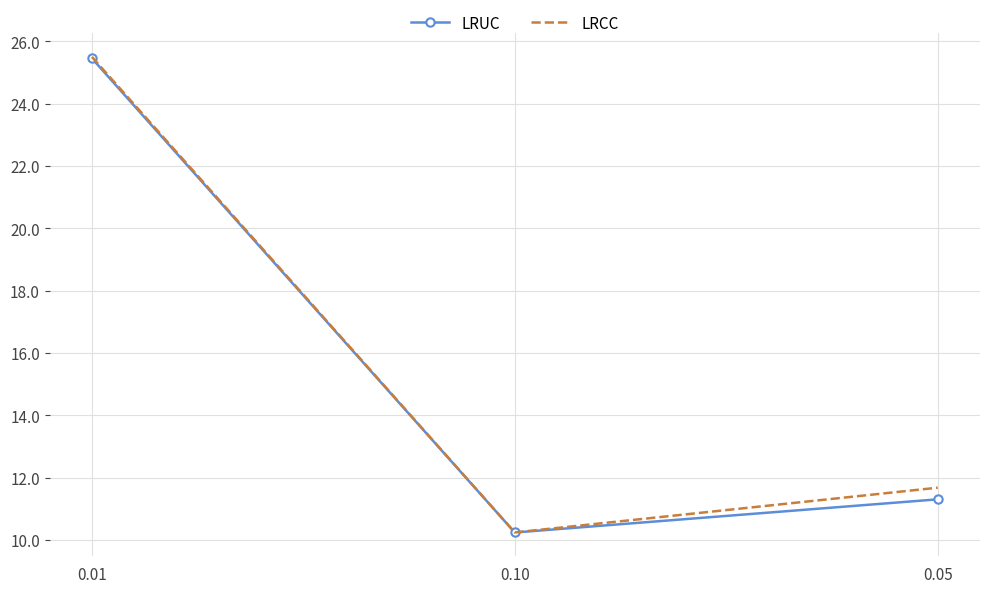

What position from the right is 0.10?

2